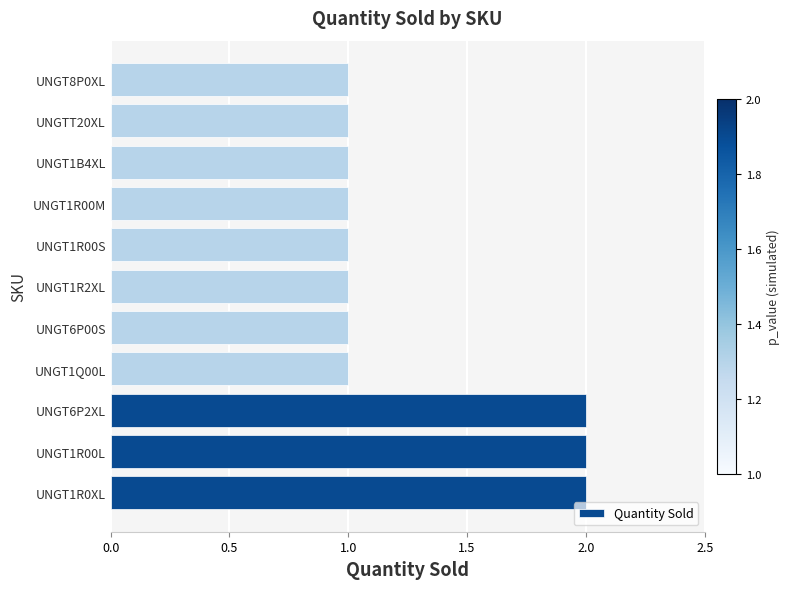

Reading top to bottom, transcribe all the data shown in this chart.

1	1	1	1	1	1	1	1	2	2	2